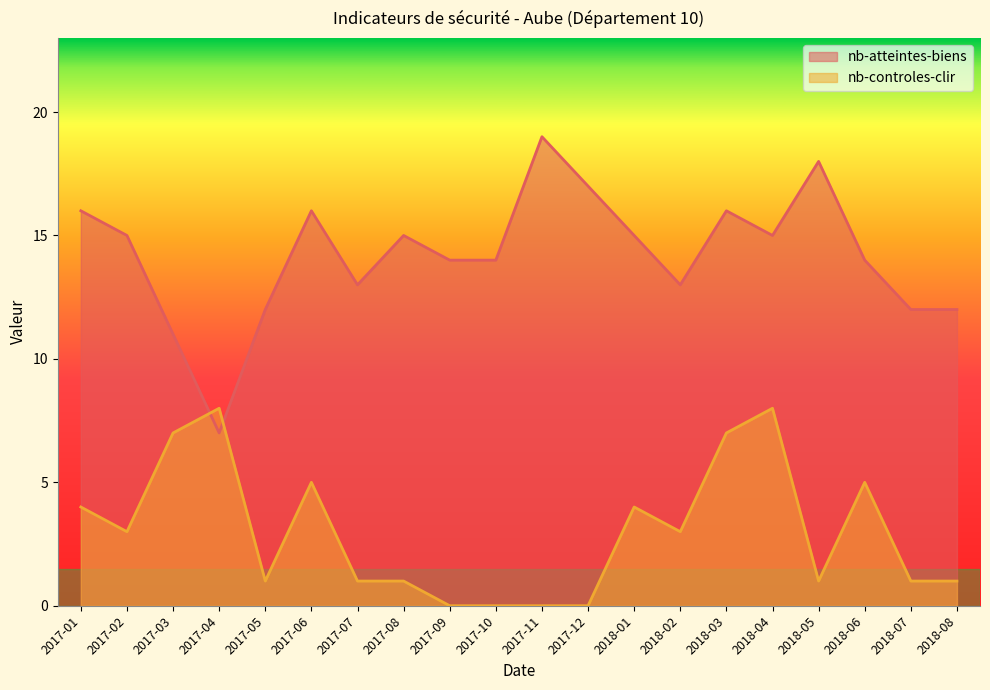

Rank the series at 2017-04 from lowest to highest value.

nb-atteintes-biens, nb-controles-clir